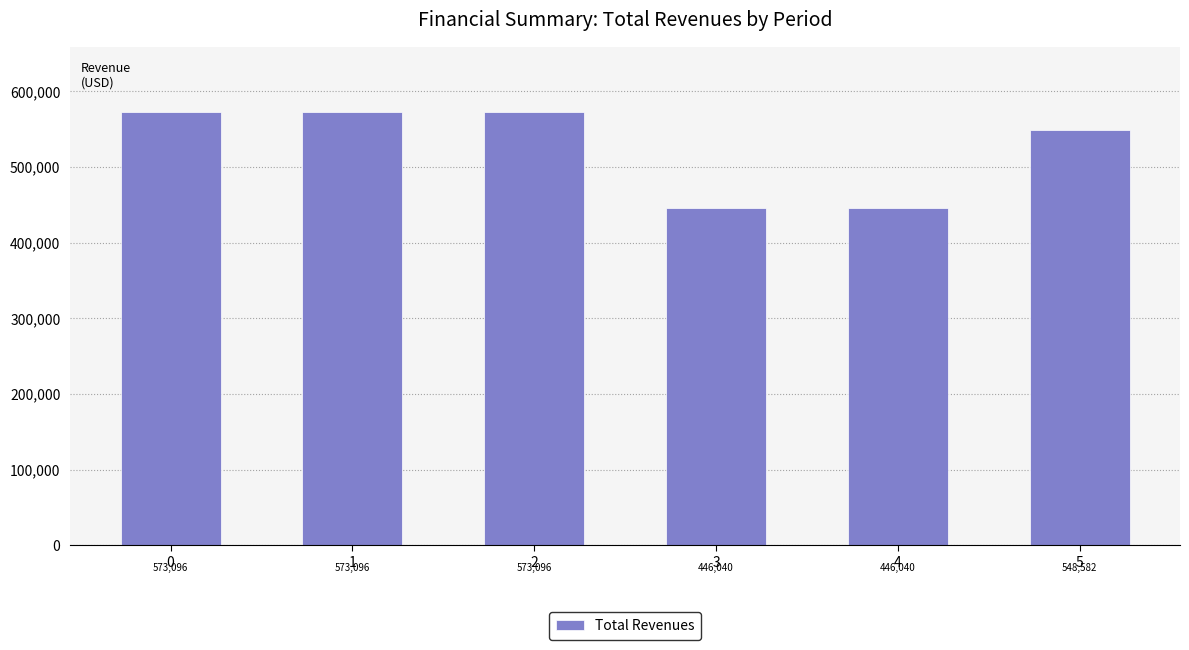

What is the difference between the maximum and minimum values?

127055.4